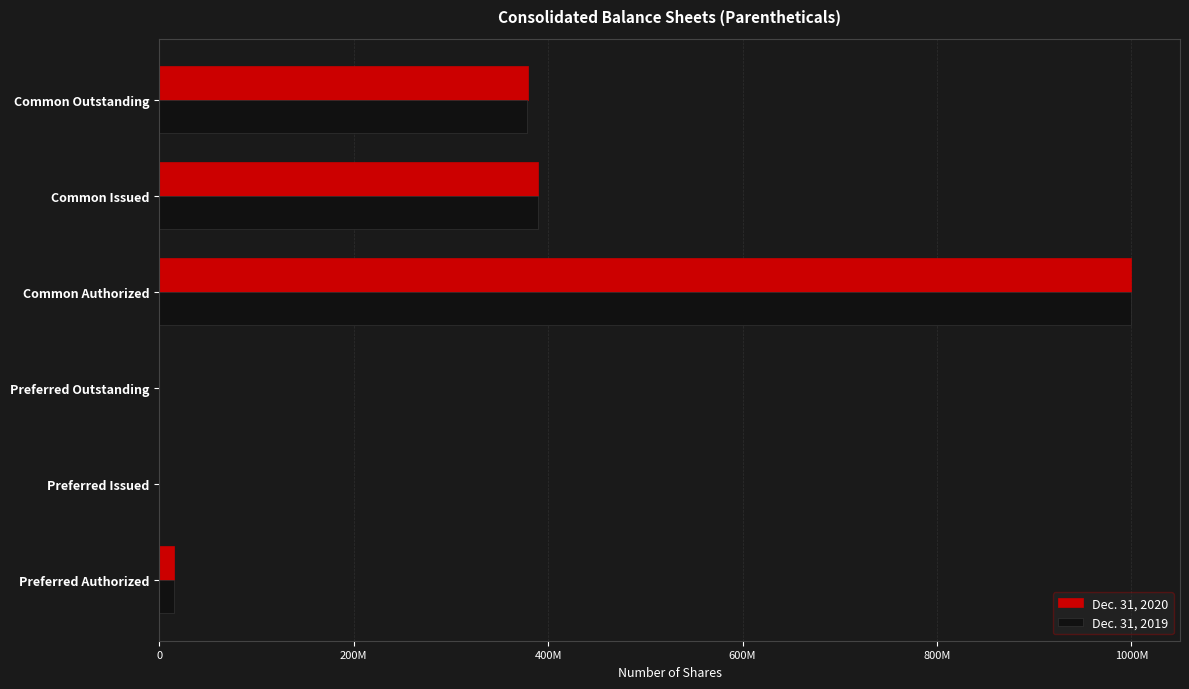

What are all the series names shown in the legend?

Dec. 31, 2020, Dec. 31, 2019